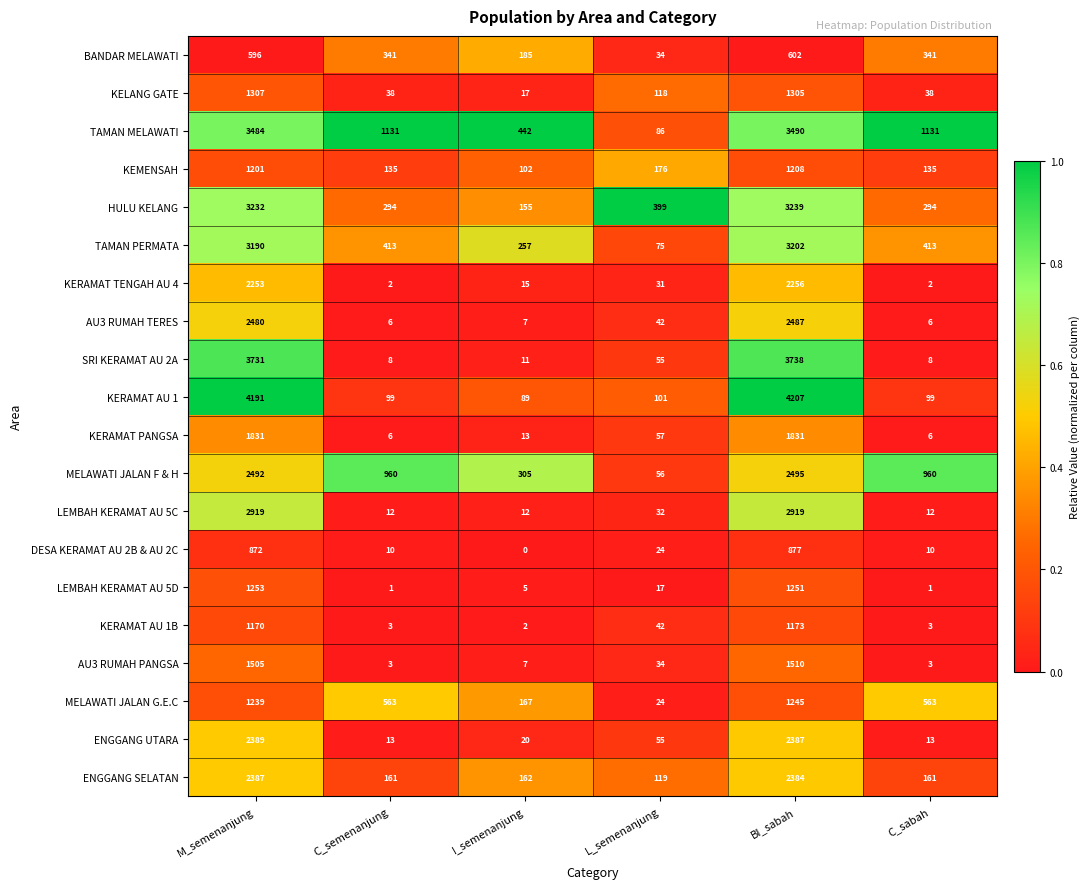

The DESA KERAMAT AU 2B & AU 2C series shows 872 at M_semenanjung. True or false?

True